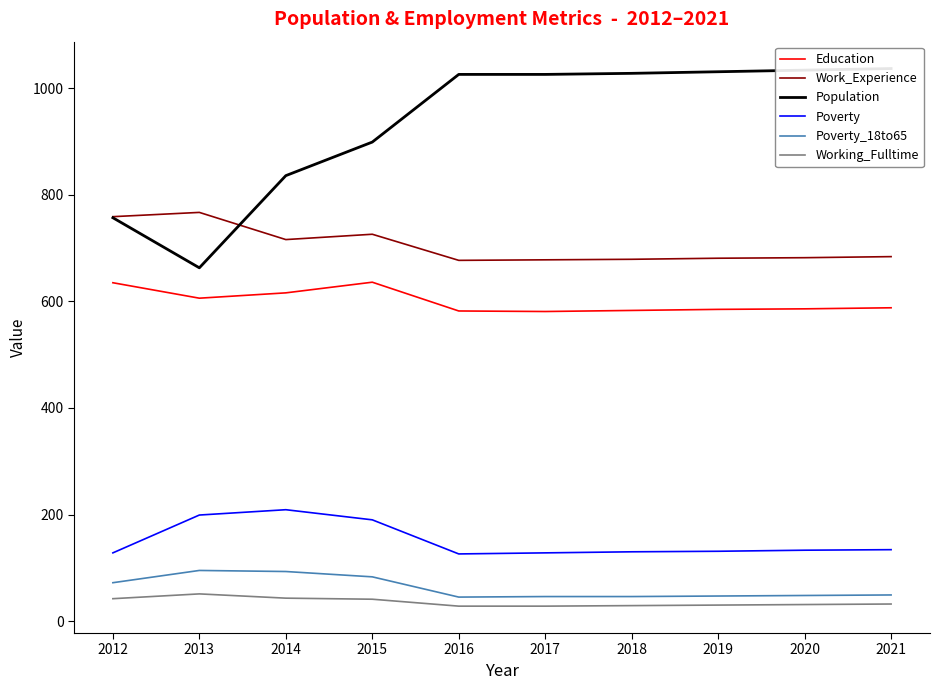

True or false: Education and Work_Experience cross at least once.

False